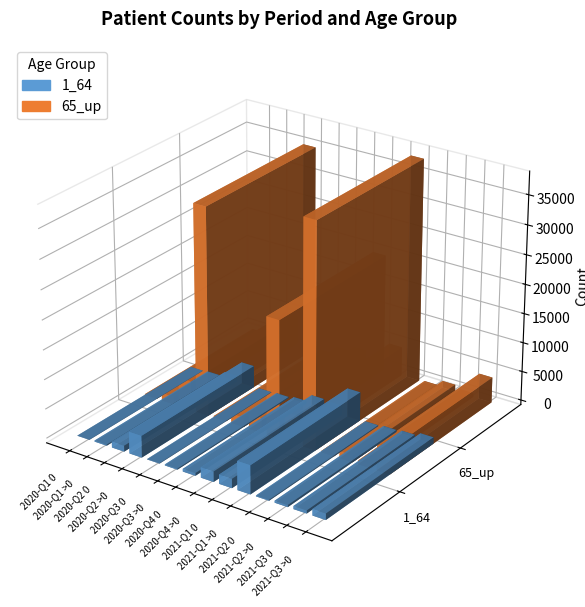

Between 2020-Q1 0 and 2021-Q1 0, which series saw the biggest shift?

65_up